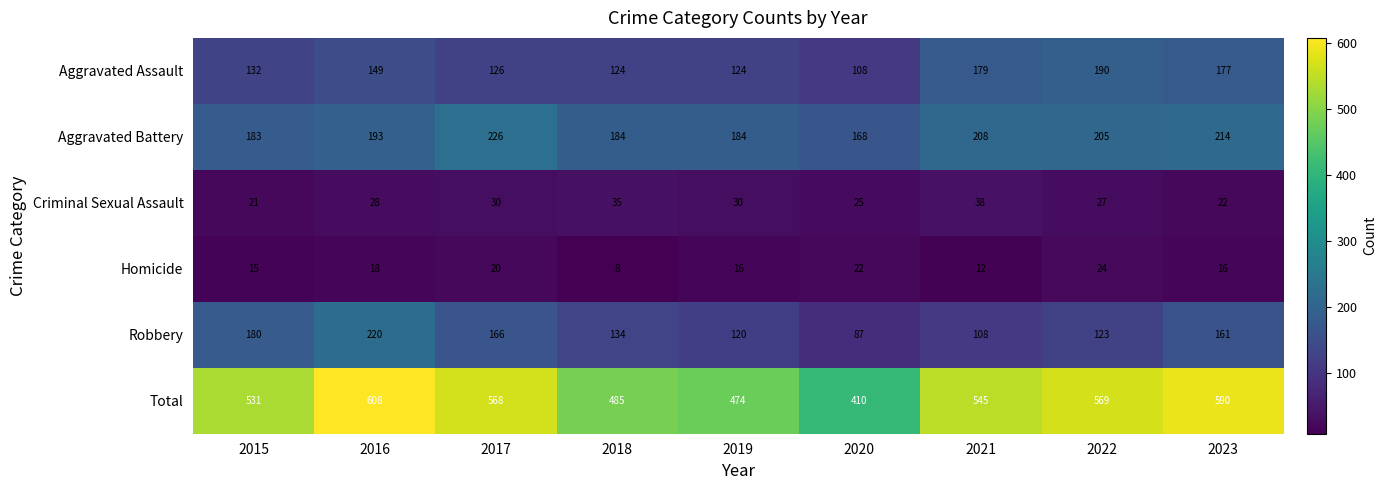

What is the lowest value of the Aggravated Assault series?

108